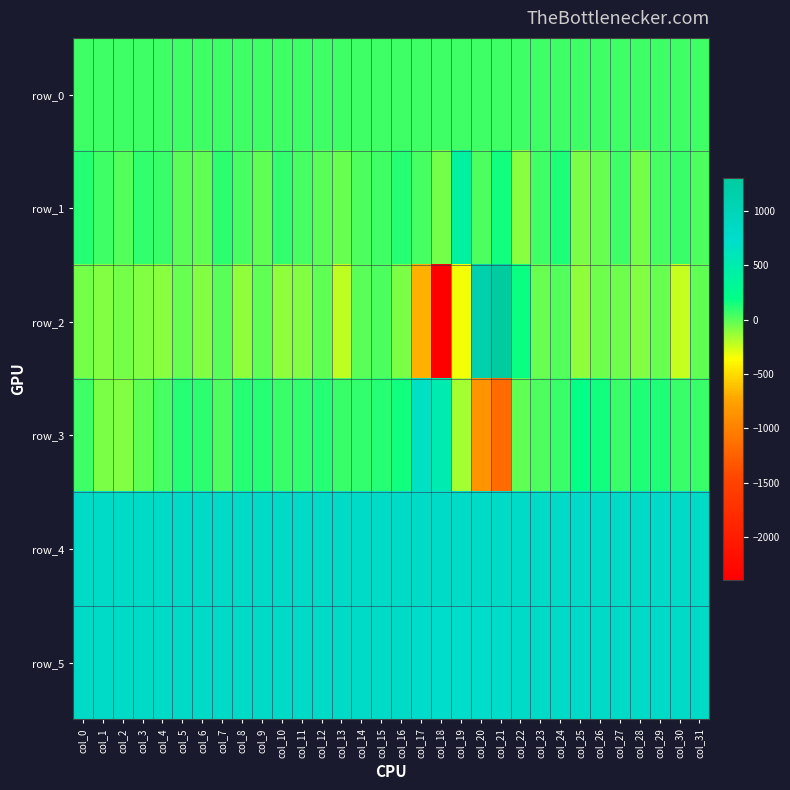

Reading left to right, what are all the values shown in this chart?

row_0: 55.5	55.5	55.5	55.6	55.7	55.7	55.7	55.8	55.9	55.9	55.9	56.0	56.1	56.1	56.1	56.1	56.2	56.2	56.3	56.3	56.4	56.4	56.5	56.5	56.6	56.6	56.7	56.7	56.8	56.8	56.8	56.9
row_1: 113.0	52.0	15.0	90.0	66.0	1.0	-18.0	97.0	35.0	-18.0	83.0	41.0	2.0	-24.0	33.0	52.0	119.0	35.0	-60.0	403.0	29.0	156.0	-98.0	56.0	130.0	-67.0	-31.0	58.0	-52.0	41.0	68.0	26.0
row_2: -65.0	-87.0	-56.0	-85.0	-109.0	-35.0	-94.0	-3.0	-117.0	-17.0	-115.0	-82.0	-10.0	-220.0	-7.0	32.0	-71.0	-682.0	-2390.0	-332.0	1149.0	1305.0	172.0	-23.0	18.0	-116.0	-41.0	-47.0	-88.0	-35.0	-231.0	-19.0
row_3: 56.0	-77.0	-94.0	-10.0	49.0	110.0	95.0	34.0	116.0	114.0	73.0	84.0	116.0	64.0	88.0	110.0	155.0	681.0	516.0	-162.0	-859.0	-1168.0	-16.0	33.0	74.0	187.0	158.0	66.0	132.0	122.0	78.0	72.0
row_4: 798.0	807.0	796.0	802.0	800.0	807.0	799.0	803.0	800.0	803.0	792.0	802.0	798.0	802.0	802.0	799.0	802.0	799.0	805.0	803.0	802.0	797.0	792.0	796.0	800.0	797.0	797.0	796.0	803.0	798.0	798.0	797.0
row_5: 801.0	808.0	800.0	799.0	801.0	804.0	804.0	802.0	800.0	800.0	802.0	802.0	801.0	803.0	803.0	804.0	798.0	749.0	728.0	734.0	728.0	764.0	798.0	809.0	809.0	809.0	810.0	810.0	810.0	808.0	809.0	809.0